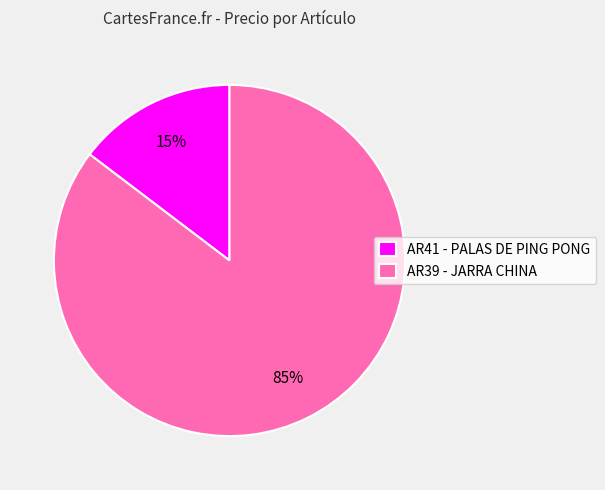

Which slice is the largest?

AR39